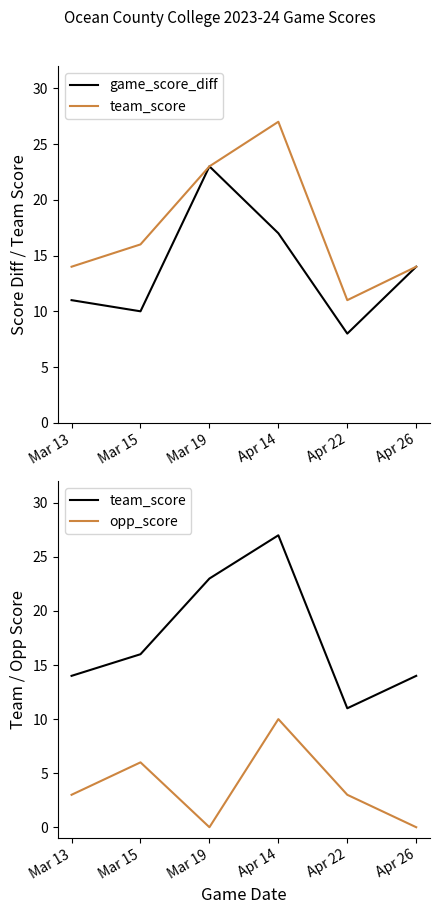

What is the difference between the team_score values at Mar 15 and Mar 19?

7